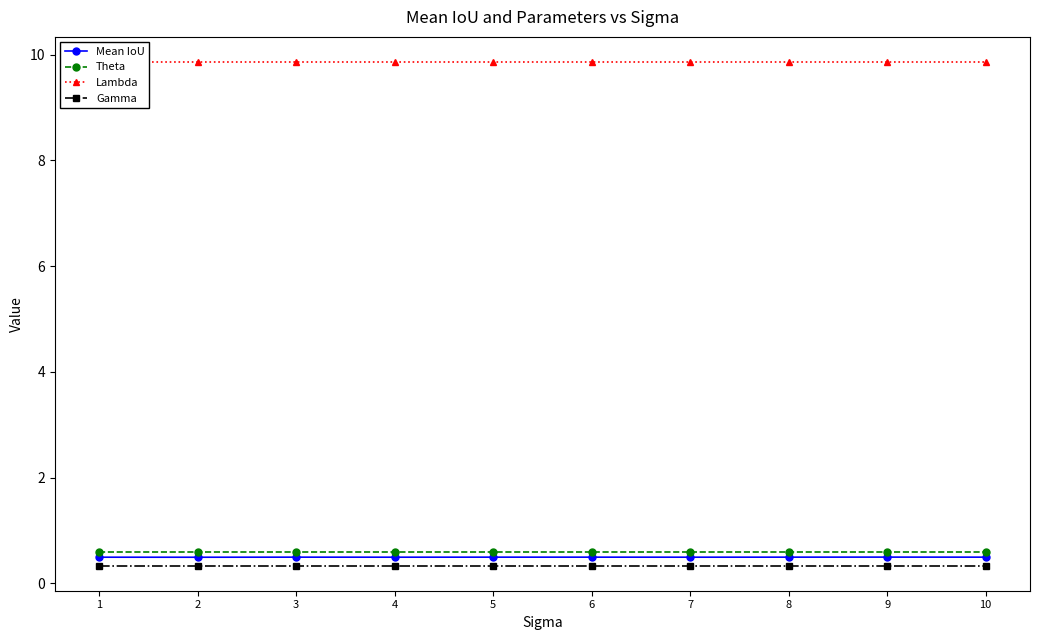

Reading left to right, transcribe all the data shown in this chart.

Mean IoU: 0.5	0.5	0.5	0.5	0.5	0.5	0.5	0.5	0.5	0.5
Theta: 0.6	0.6	0.6	0.6	0.6	0.6	0.6	0.6	0.6	0.6
Lambda: 9.9	9.9	9.9	9.9	9.9	9.9	9.9	9.9	9.9	9.9
Gamma: 0.3	0.3	0.3	0.3	0.3	0.3	0.3	0.3	0.3	0.3